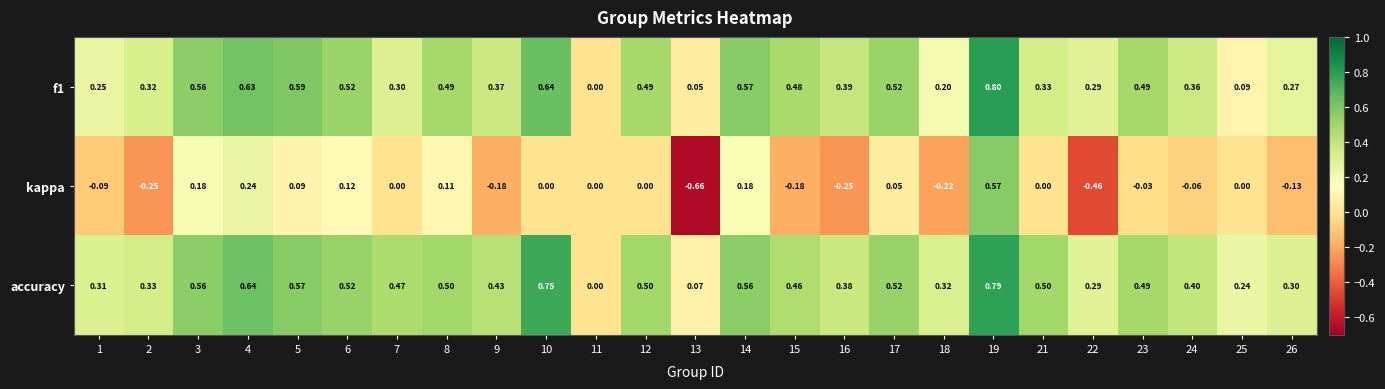

At which category is the sum across all series the highest?

19